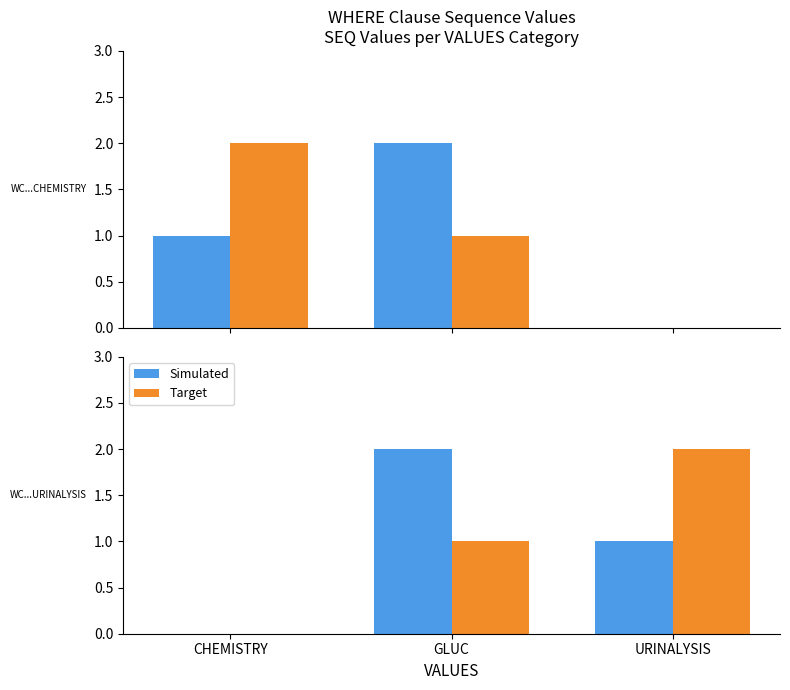

At which label is Simulated closest to 1?

URINALYSIS